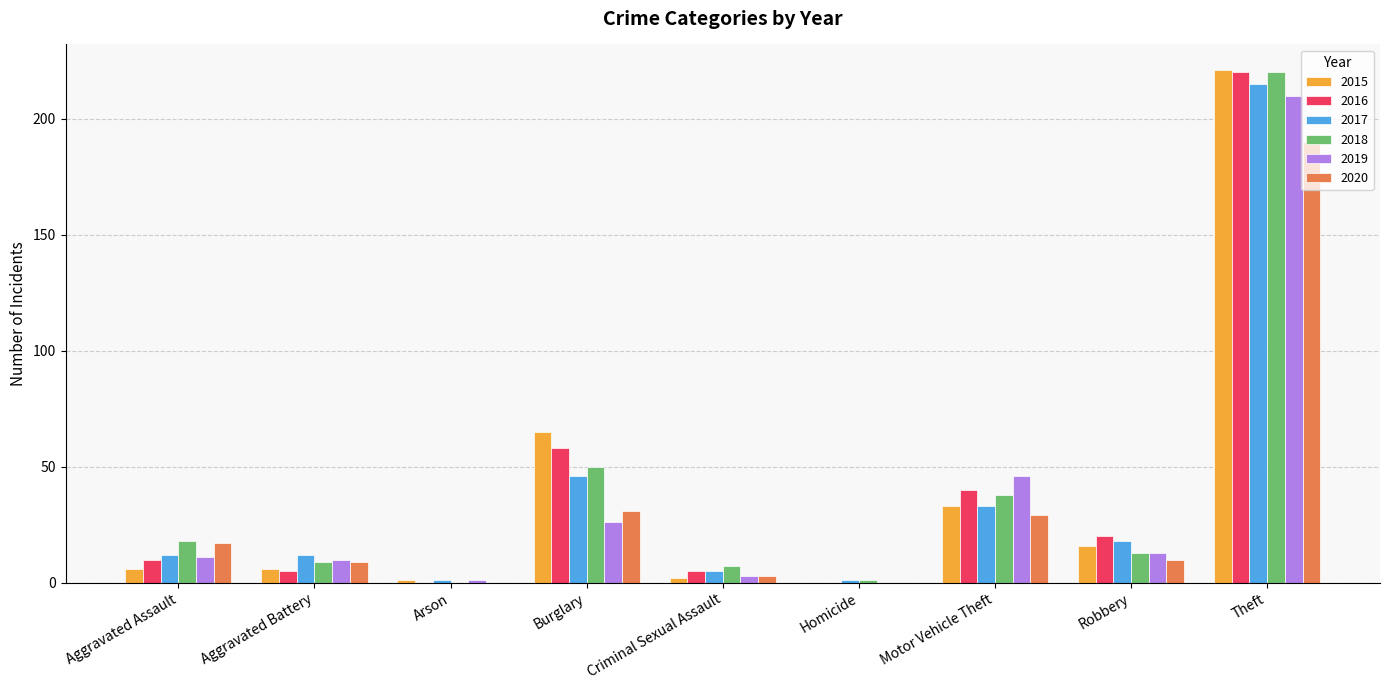

What is the average value of the 2015 series?

39